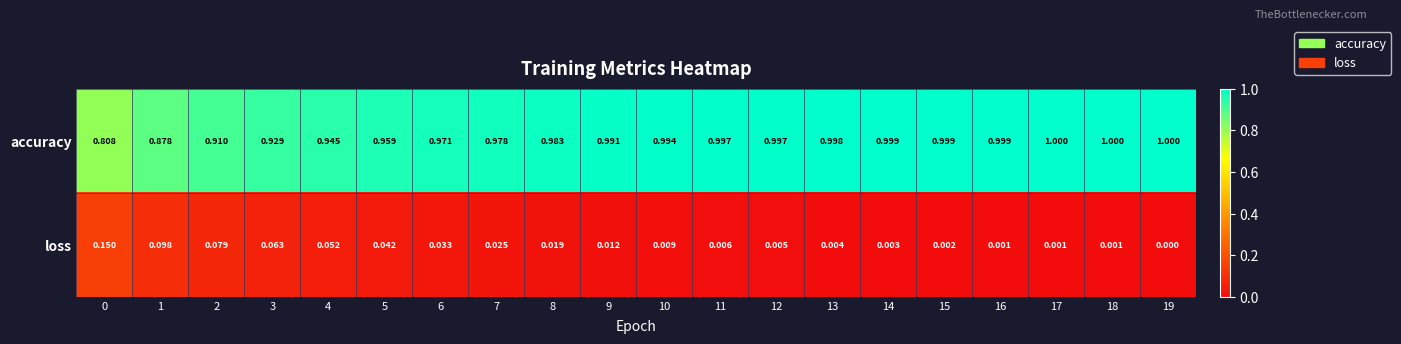

List the series in order of their peak value, highest first.

accuracy, loss